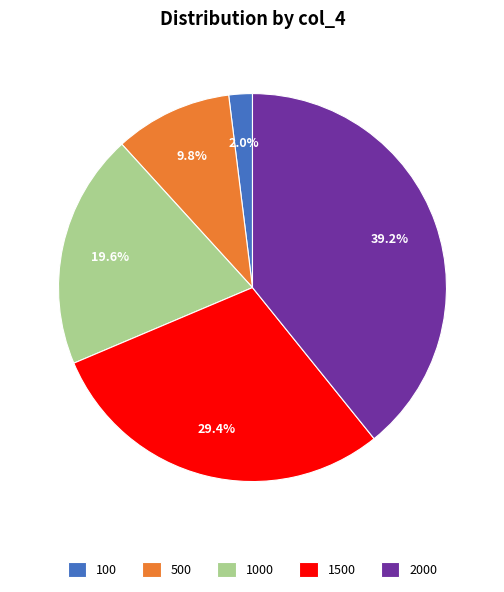

What percentage is the 1000 slice, to the nearest percent?

20%